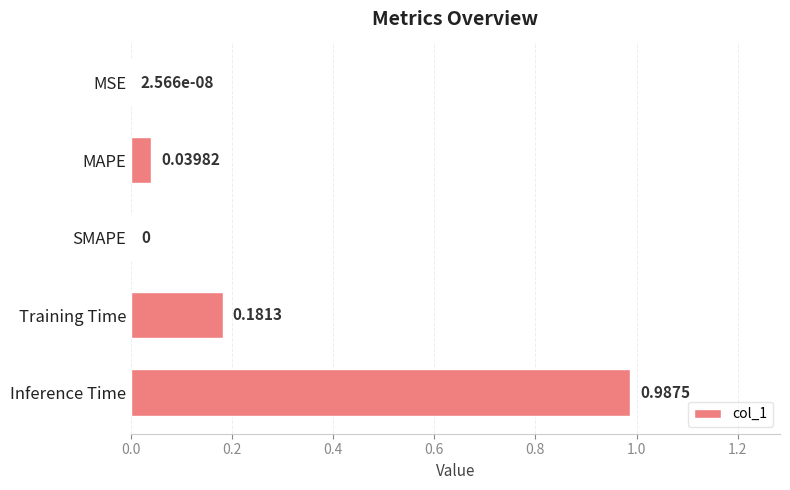

Between Training Time and Inference Time, which is larger?

Inference Time